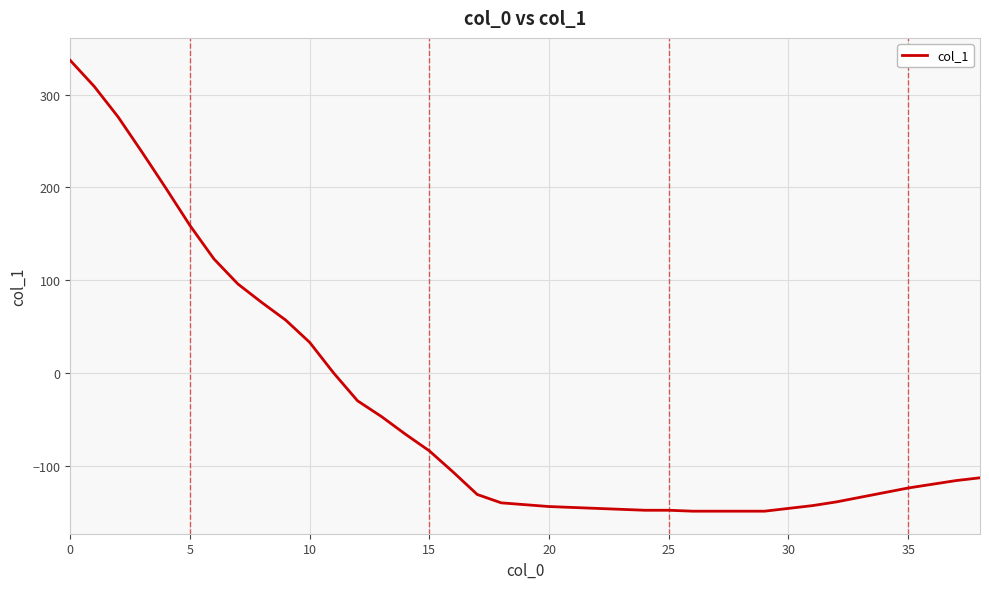

What is the minimum value shown in the chart?

-149